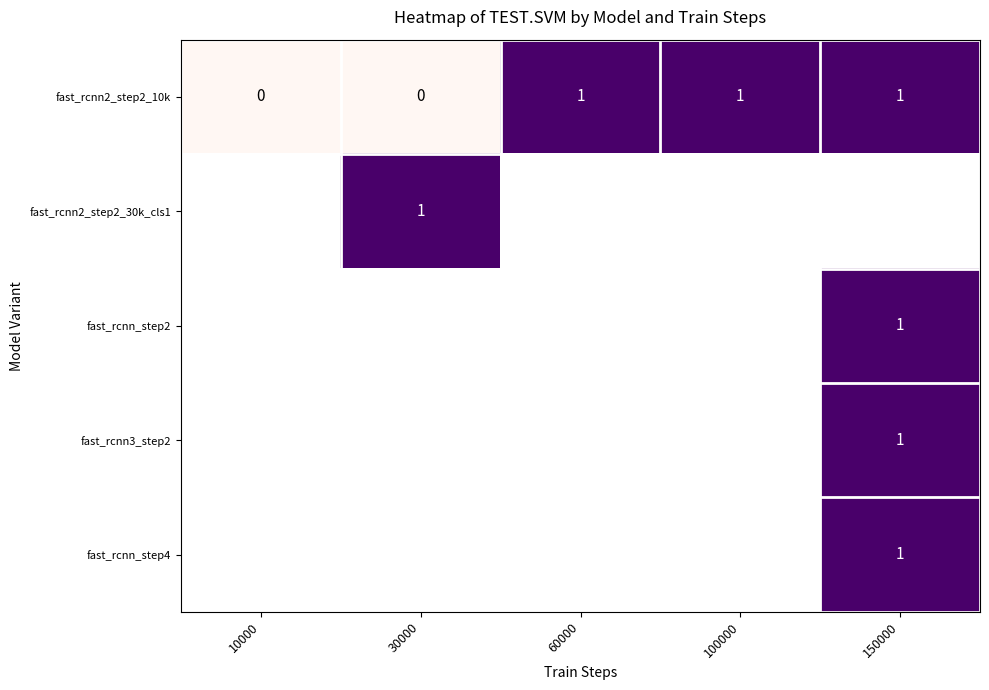

Which has a higher value, 150000 or 60000?

150000